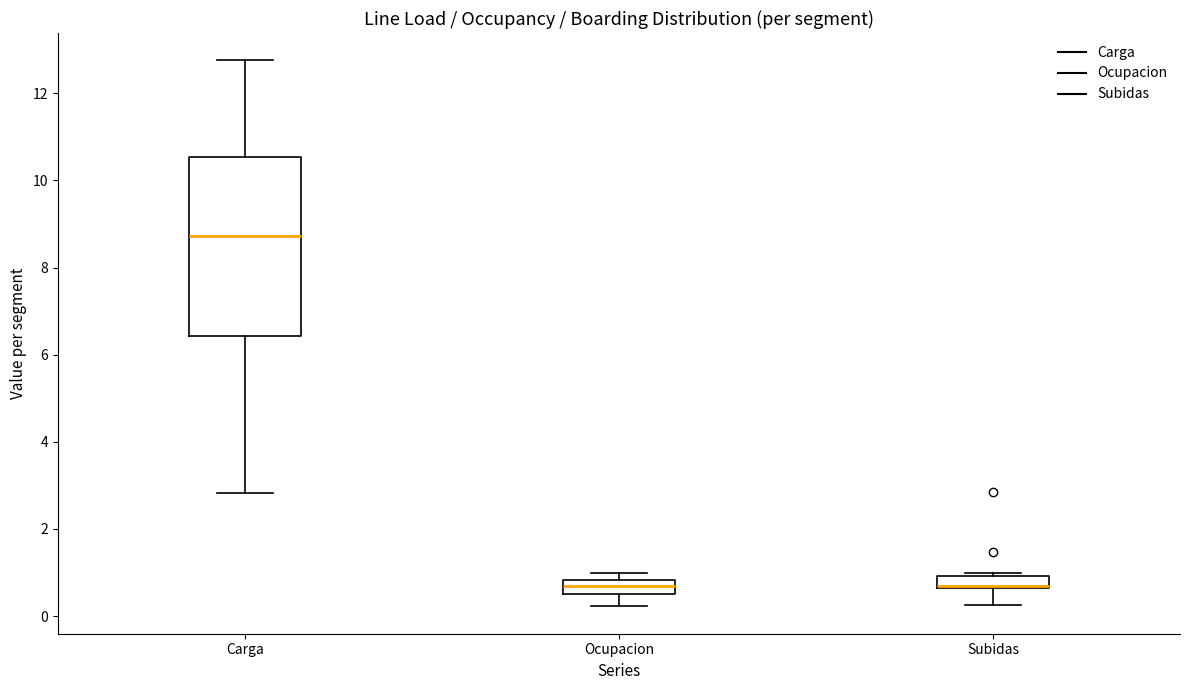

Which box is the tallest, from its lower edge to its upper edge?

Carga